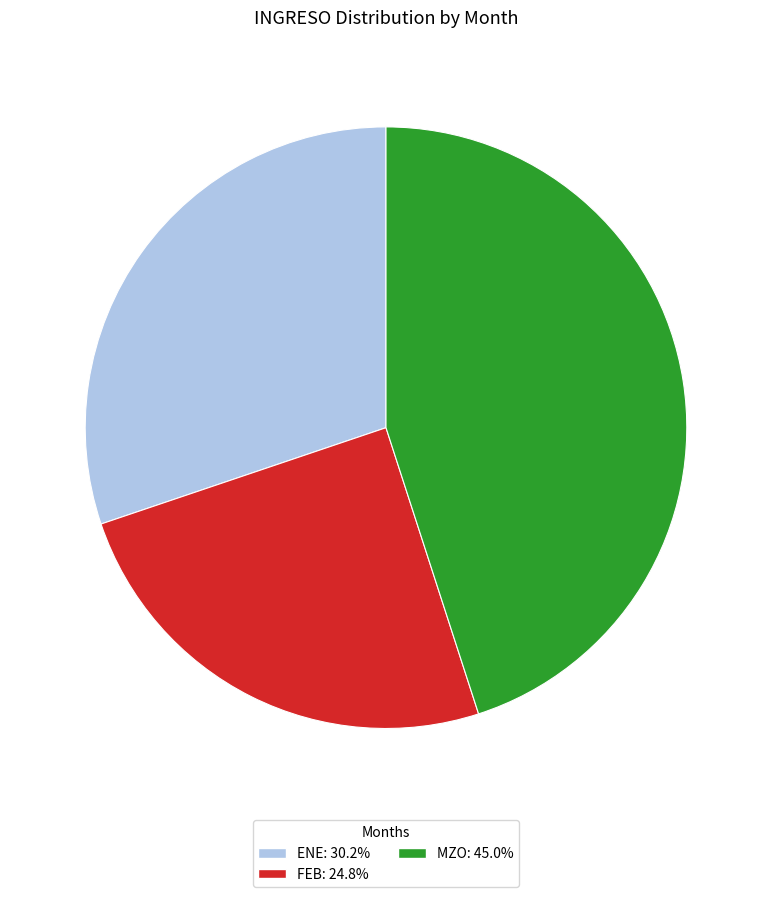

Does any single category account for the majority?

No